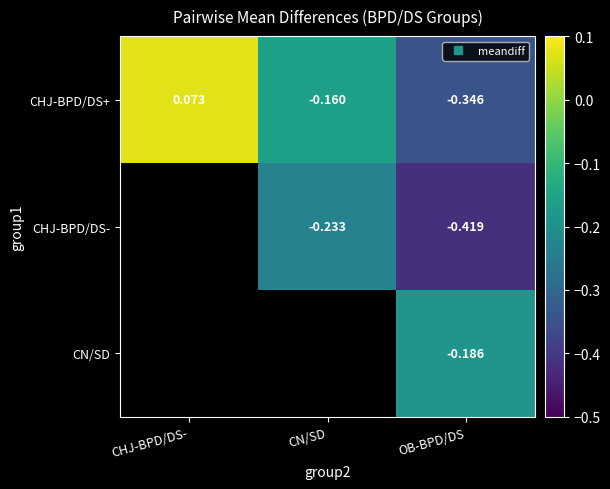

Count the CHJ-BPD/DS+ values in the range 0 to 1.

1